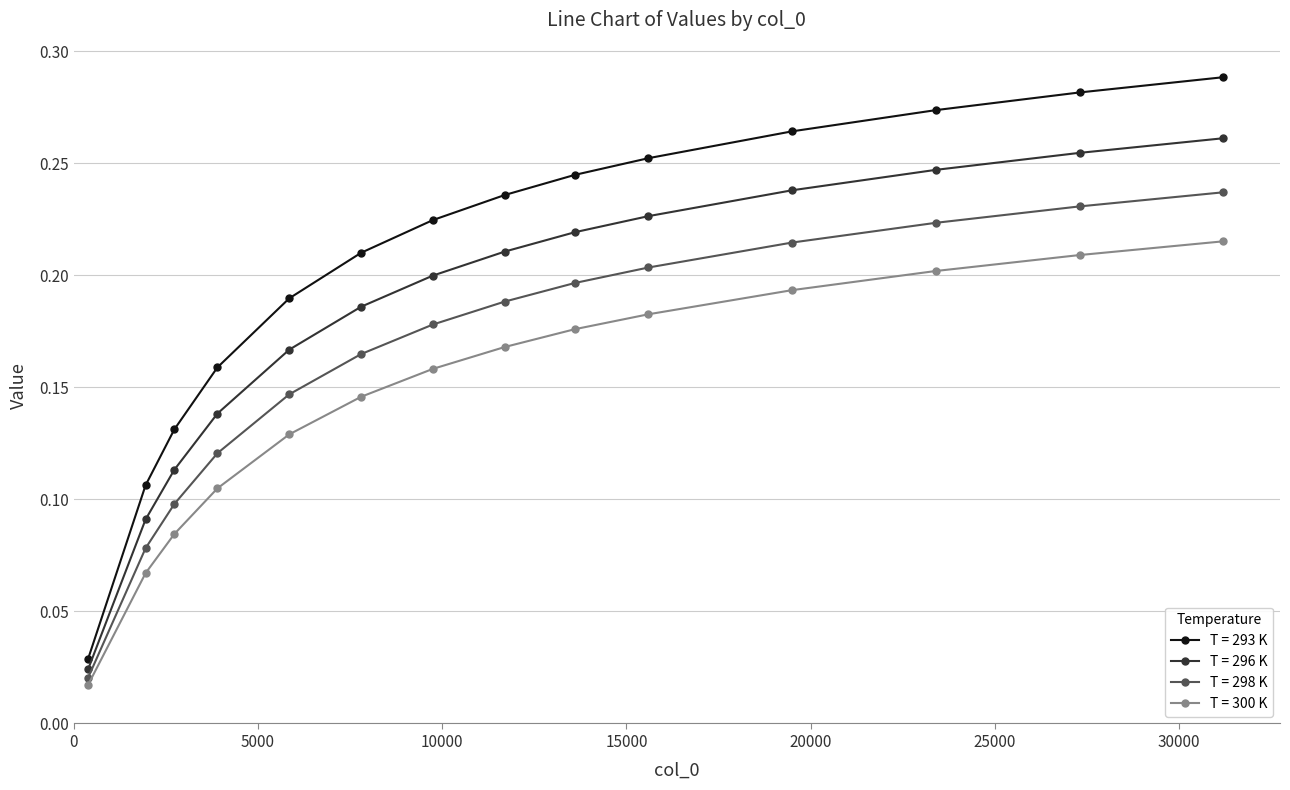

True or false: T = 293 K has more than 1 interior local peaks.

False